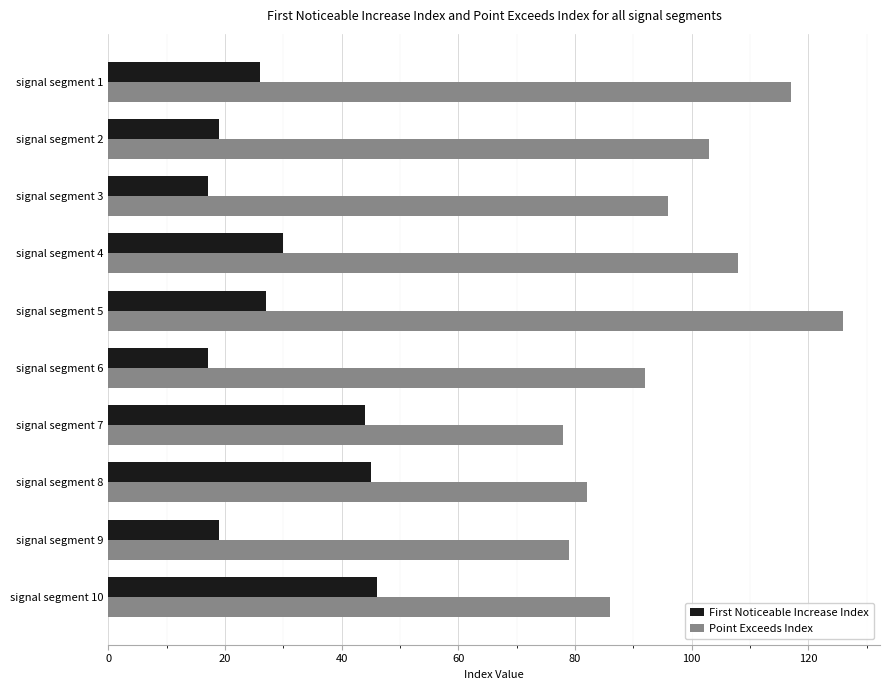

The Point Exceeds Index series shows 86 at signal segment 10. True or false?

True